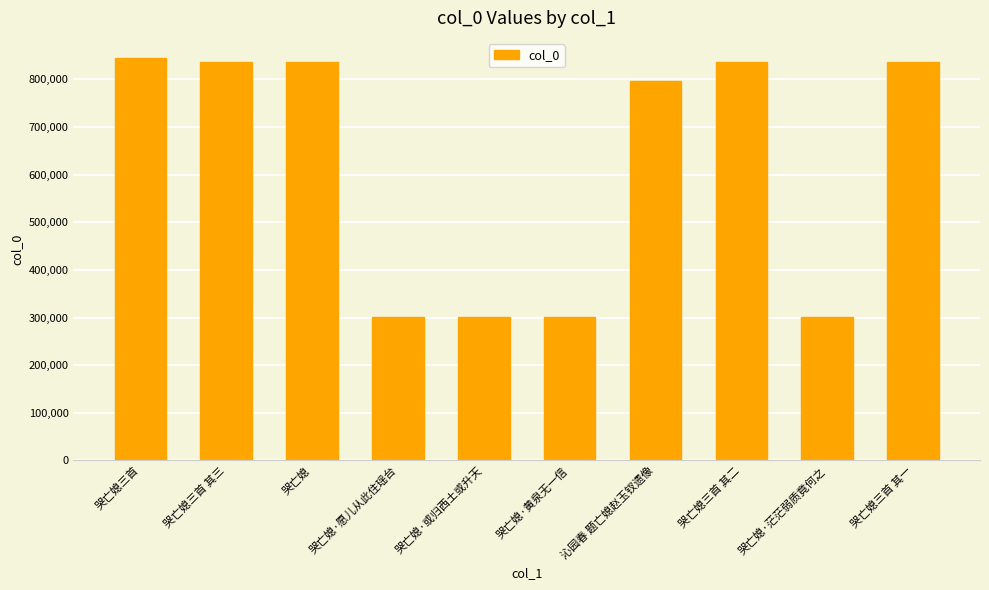

At which label is the value closest to 572950?

沁园春 题亡媳赵玉钗遗像